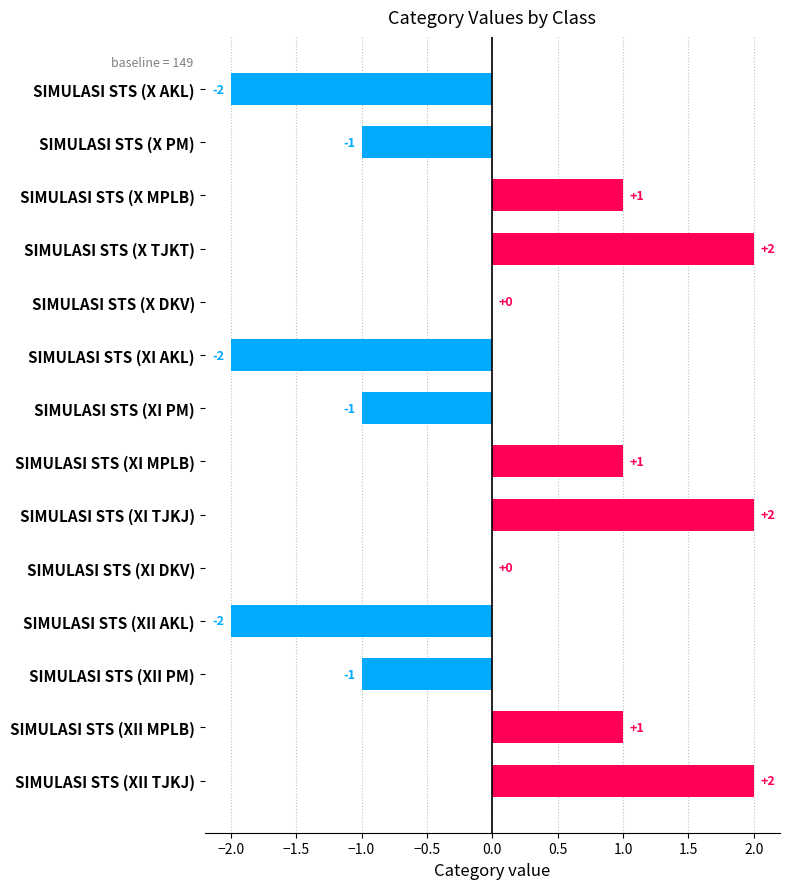

What is the change in value from SIMULASI STS (X AKL) to SIMULASI STS (XI TJKJ)?

+4